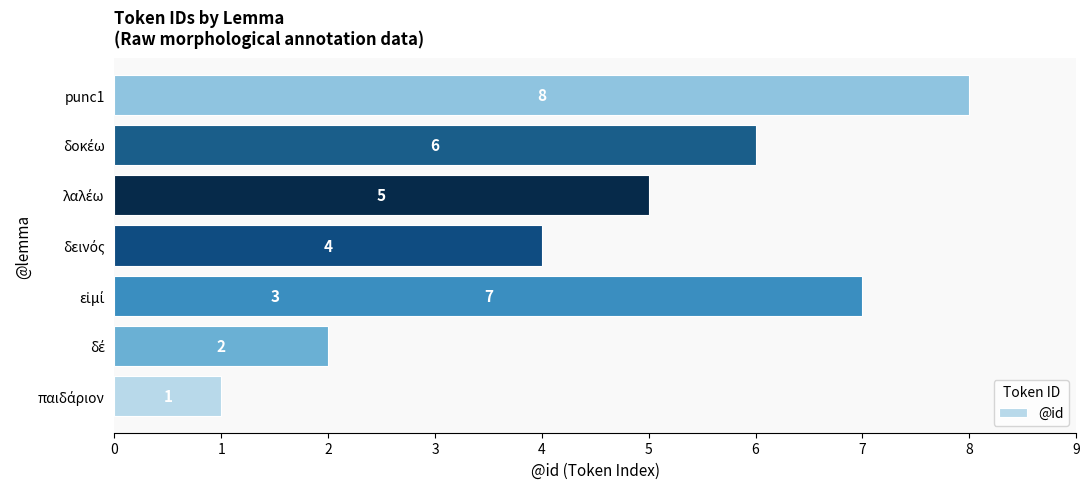

What is the smallest value displayed?

1